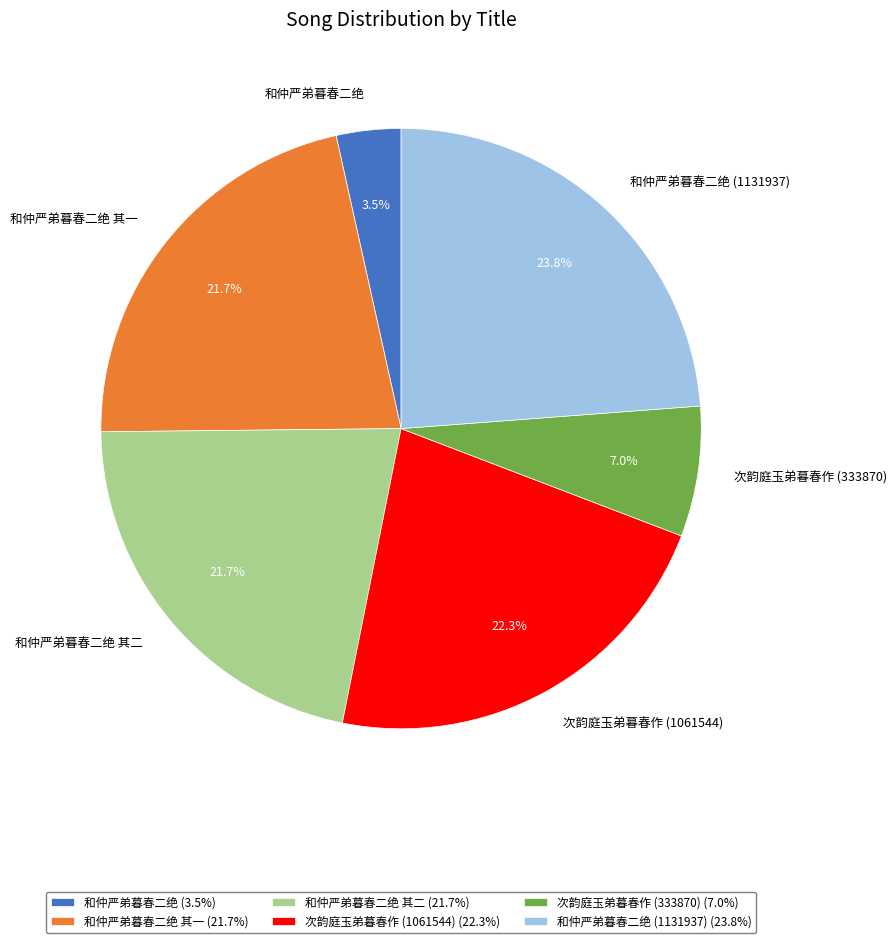

Does any single category account for the majority?

No